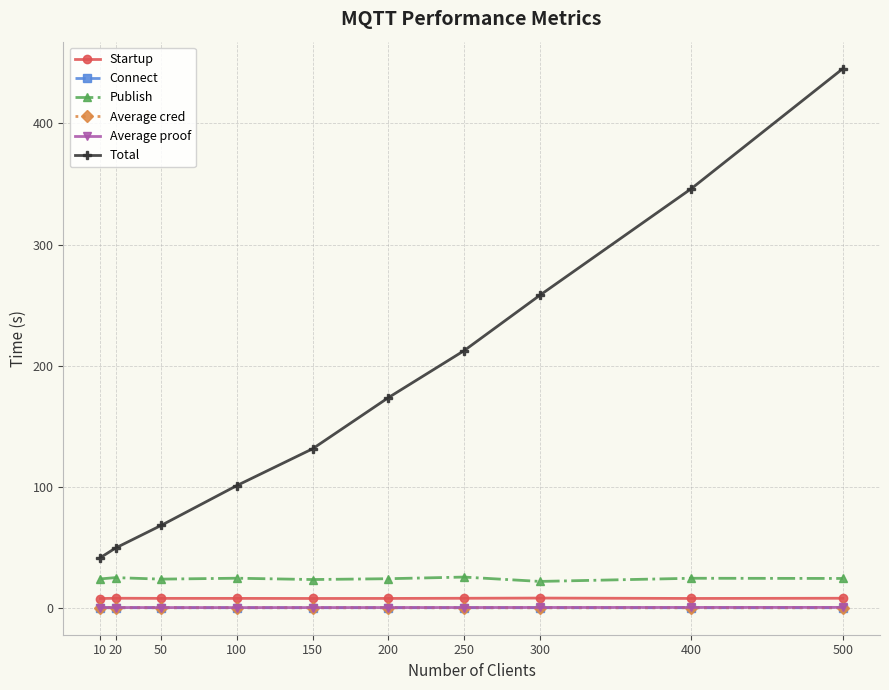

Between which two adjacent categories do Average cred and Connect first intersect?

20 and 50